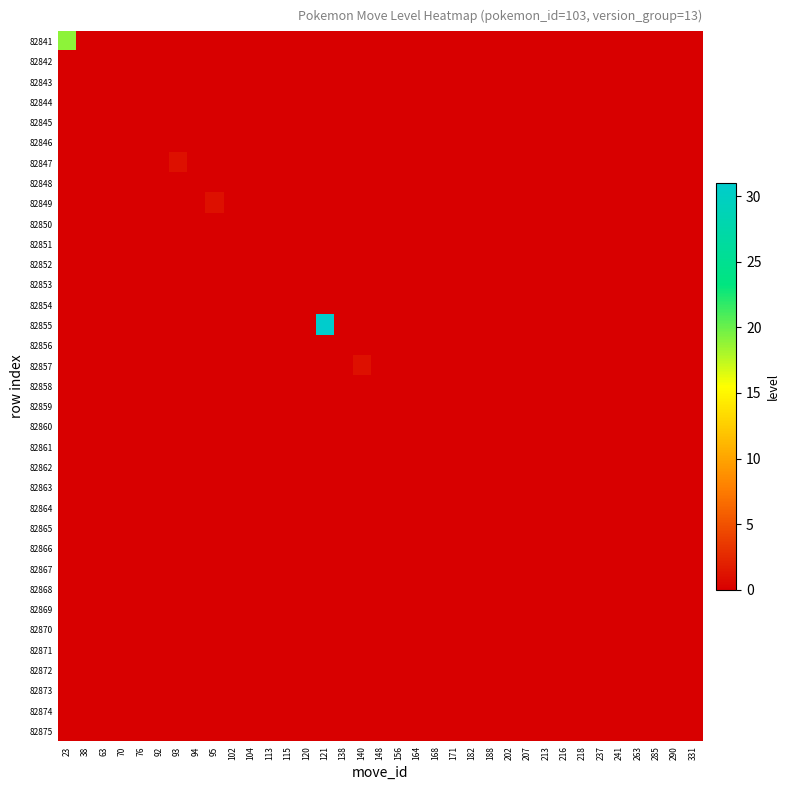

Which series has the largest total across all categories?

82855